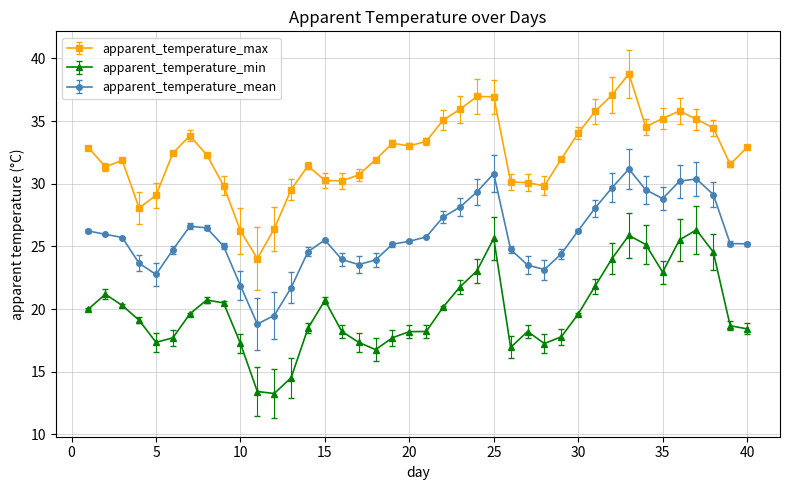

True or false: apparent_temperature_max and apparent_temperature_min cross at least once.

False